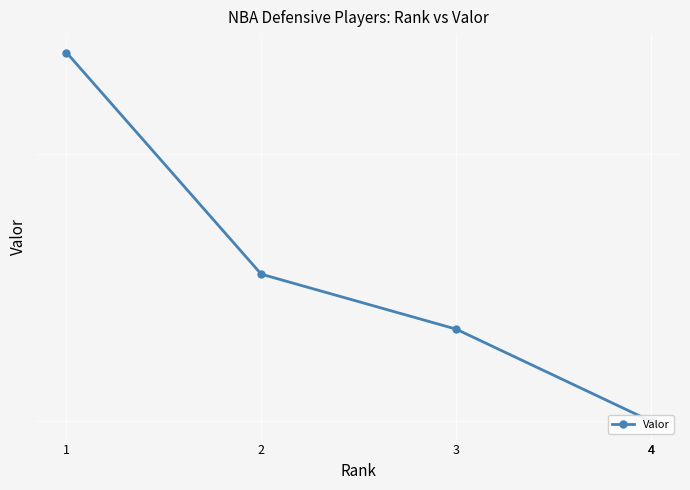

Approximately how many times larger is the value at 4 compared to 1?

0.6